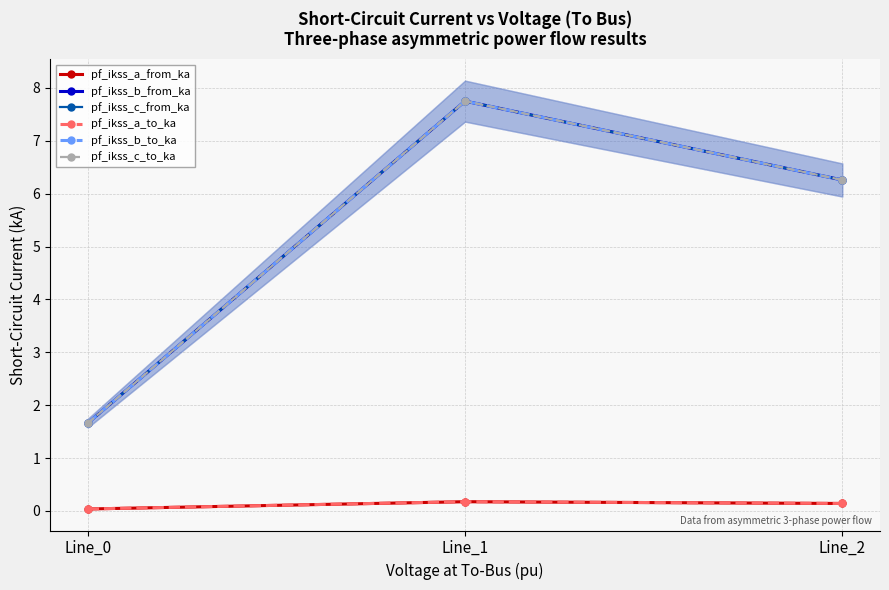

How many pf_ikss_a_to_ka values are between 0 and 1?

3